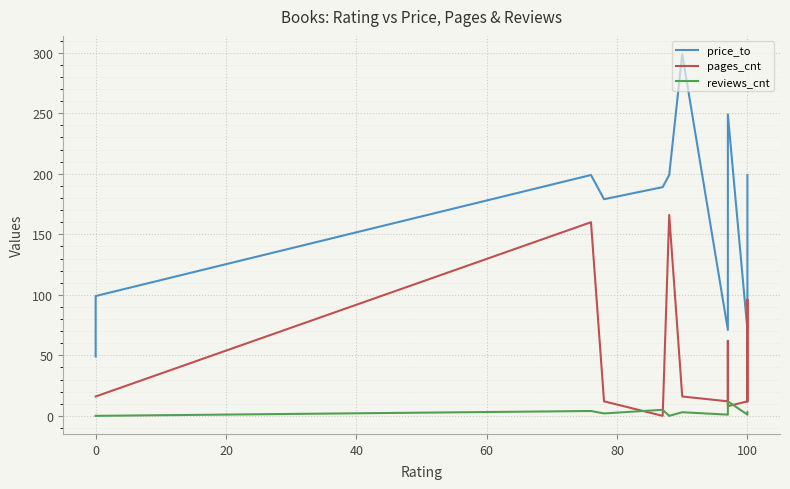

True or false: pages_cnt and price_to intersect in this chart.

False